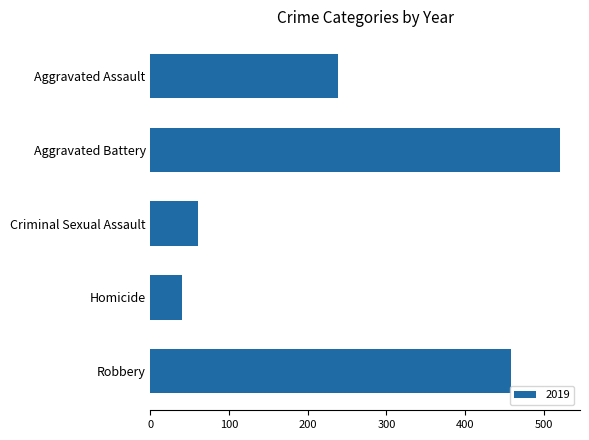

Reading bottom to top, extract all data points from this chart.

458	40	61	520	238